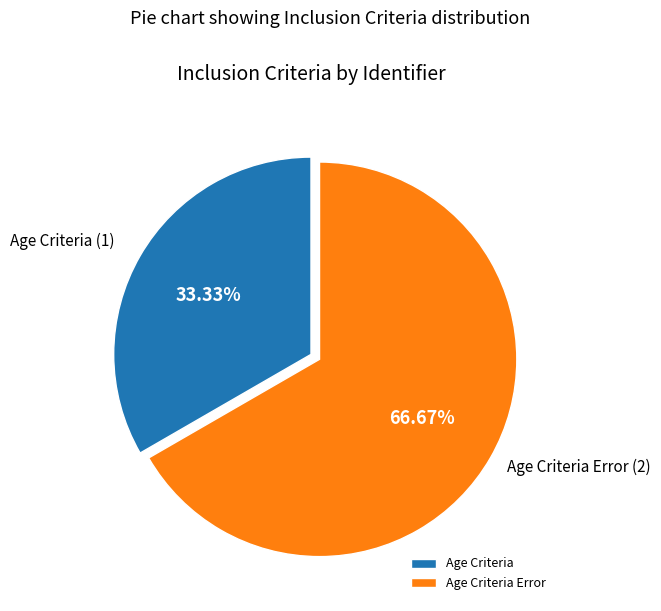

Does any single category account for the majority?

Yes